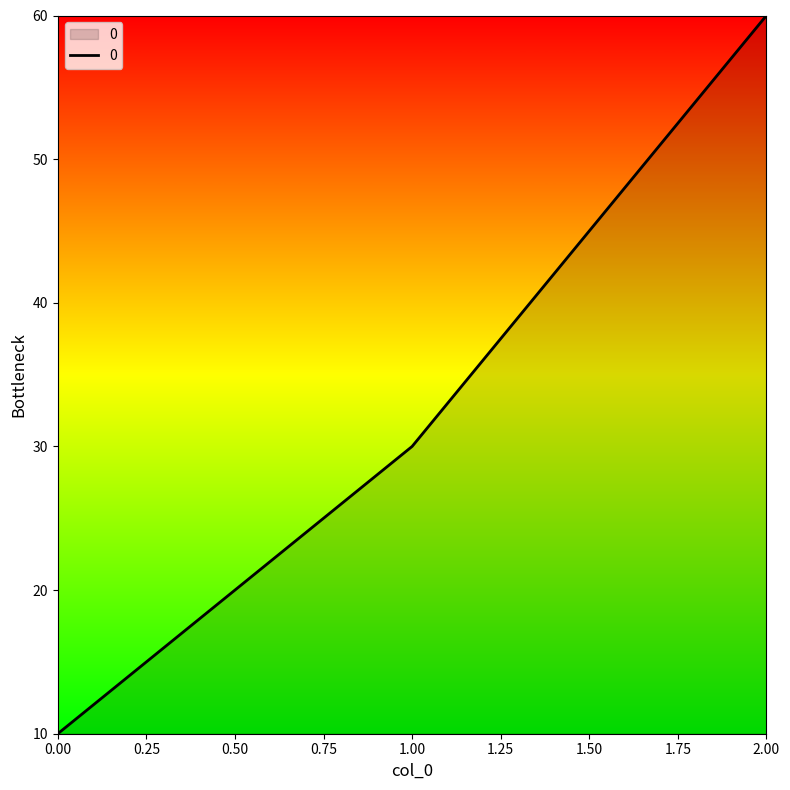

At which category does the chart reach its peak across all series?

2.00